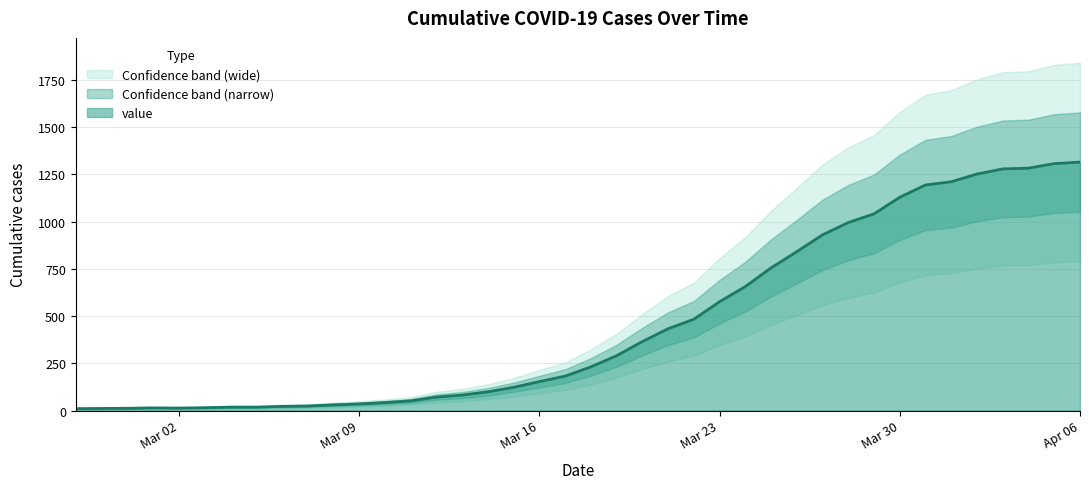

What is the maximum value for value?

1315